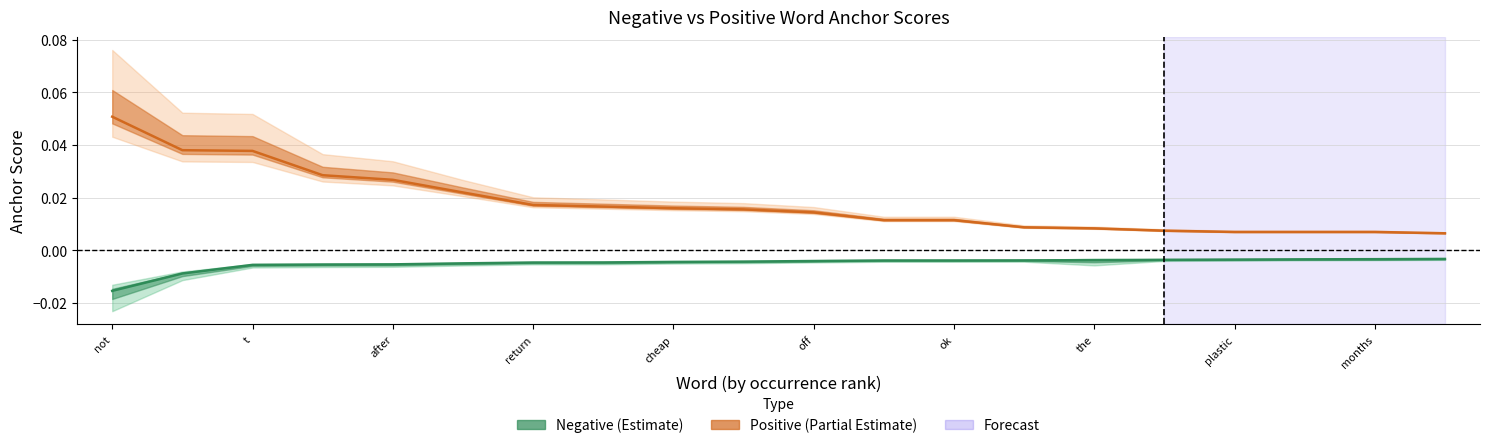

True or false: Positive anchor and Negative anchor cross at least once.

False